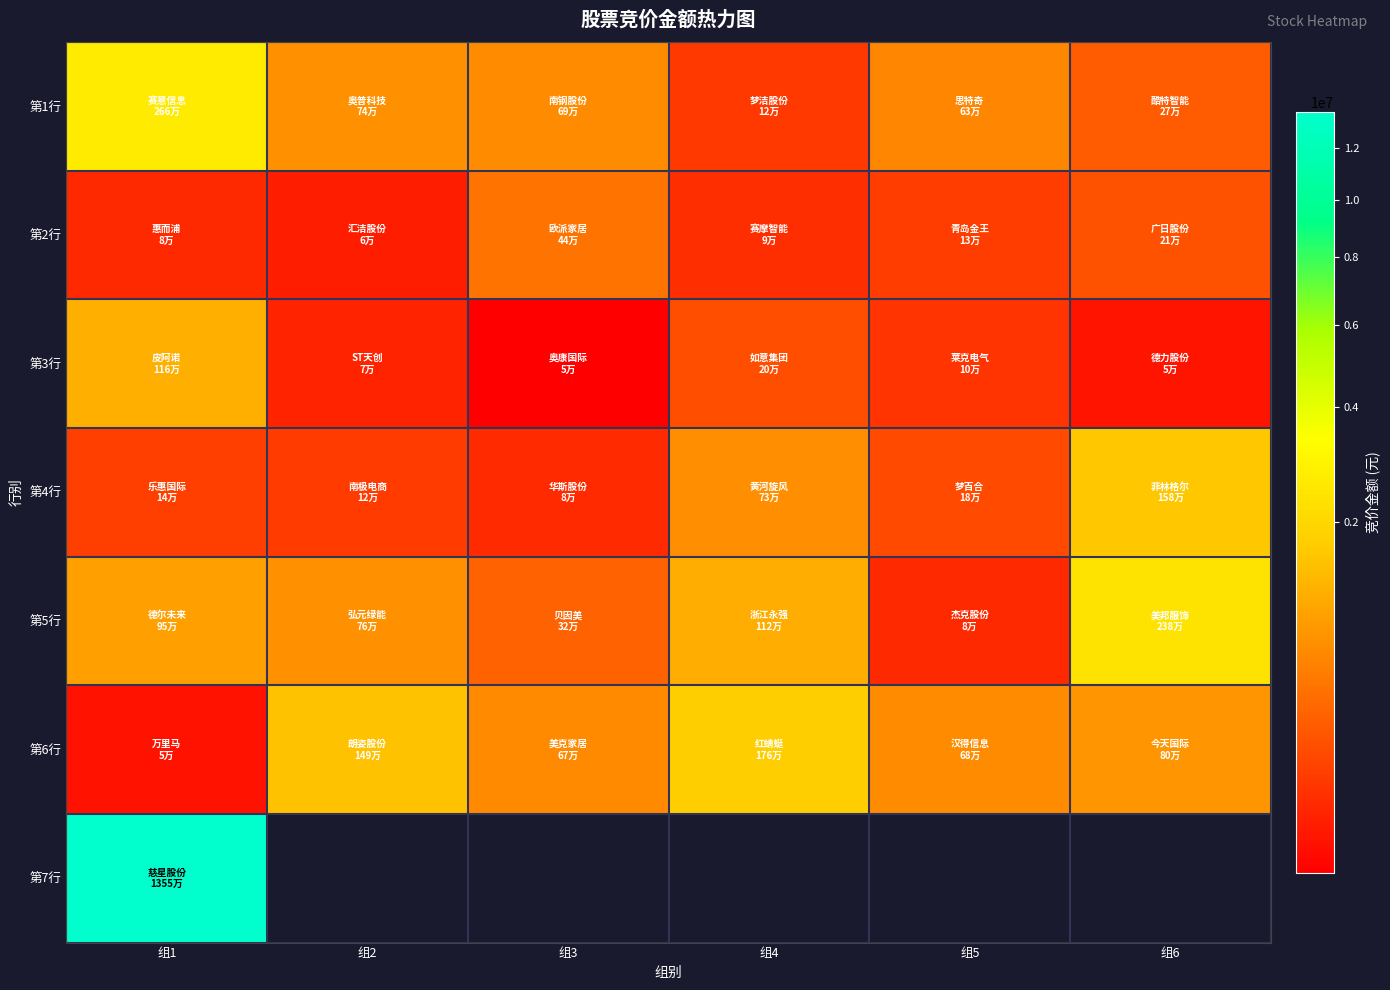

Count the number of data series in this chart.

7